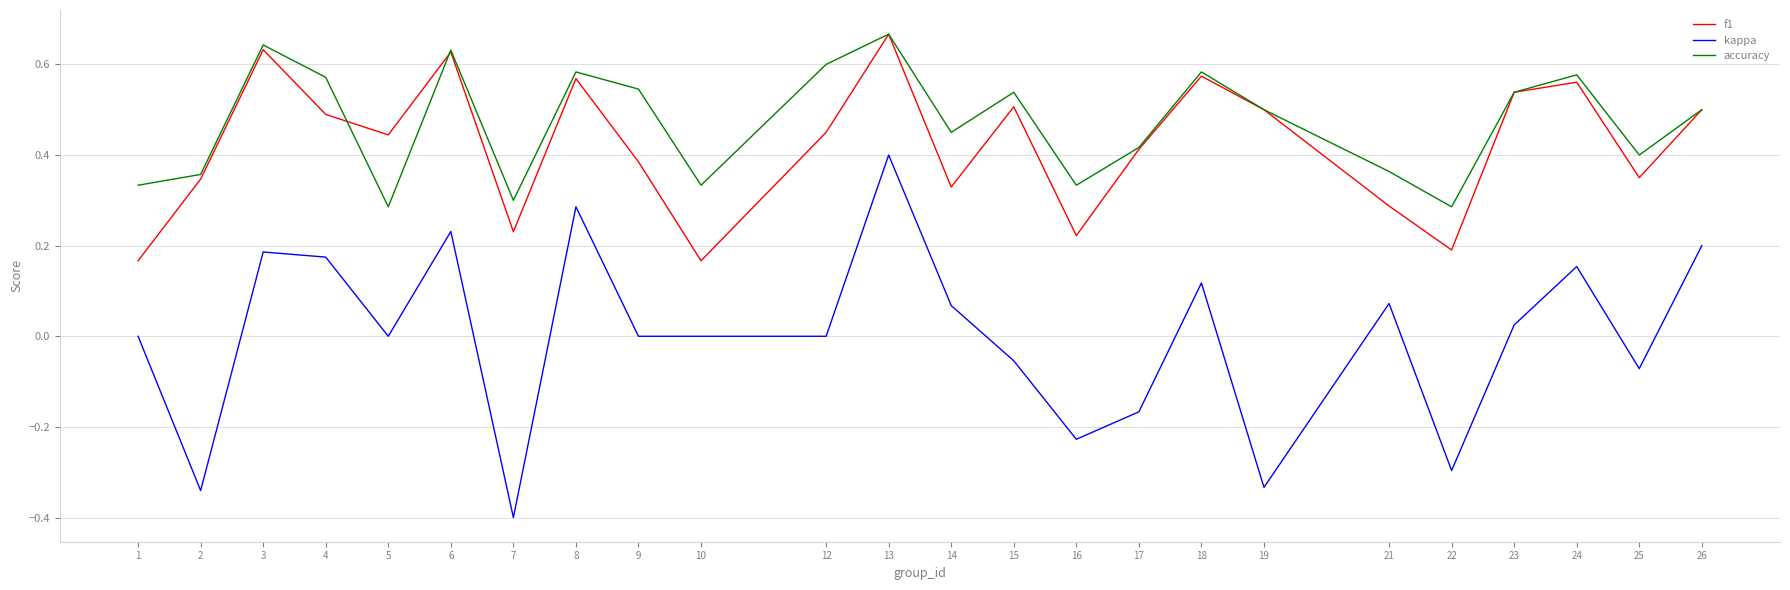

Is the value of f1 at 7 greater than the value of kappa at 5?

Yes